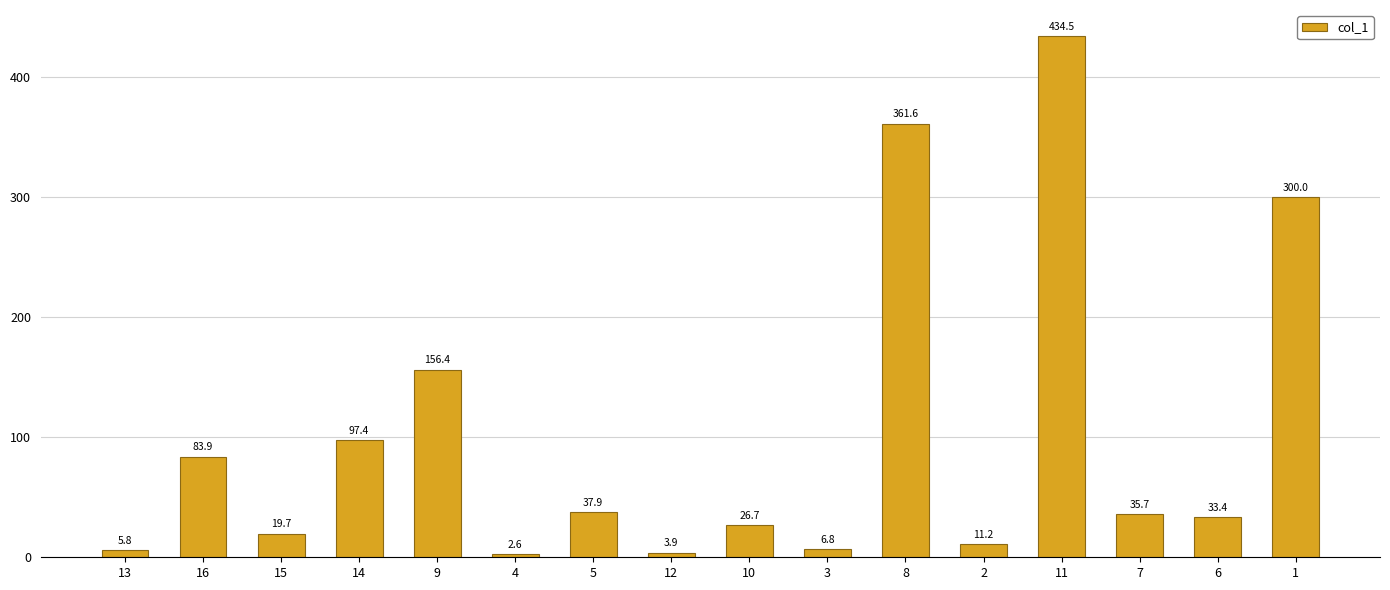

What is the average value?

101.1